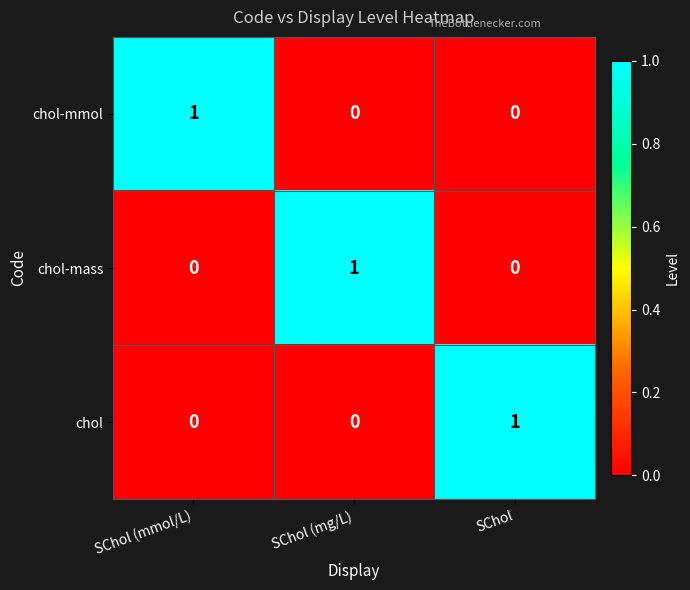

Count the chol-mass values in the range 0 to 1.

3